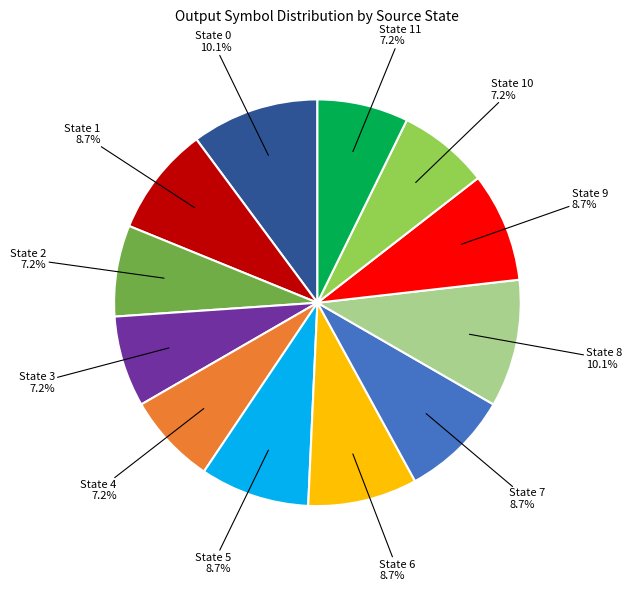

Does any single category account for the majority?

No